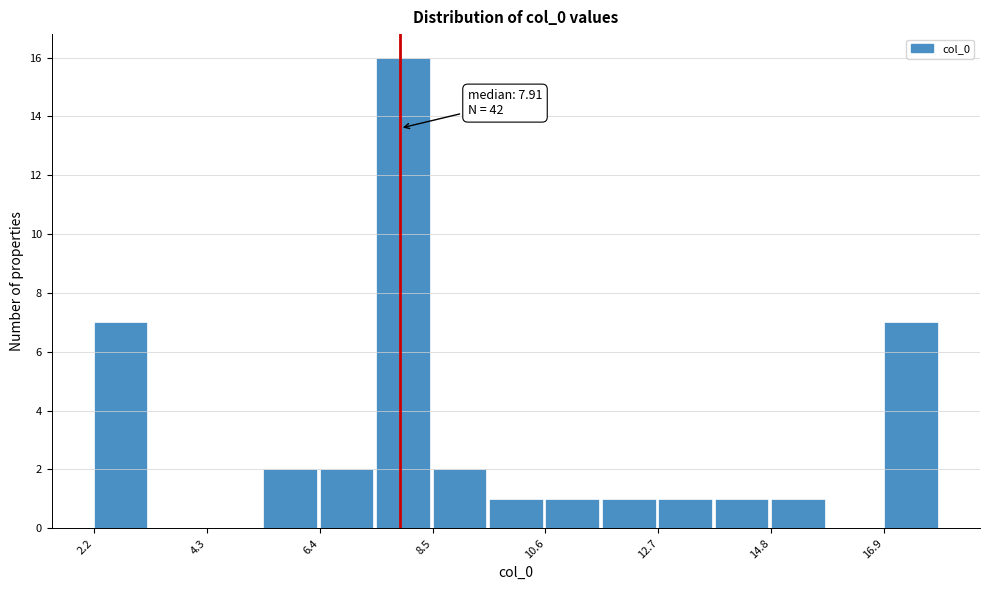

Around what value on the x-axis is the tallest bar? Give the approximate position of its centre, as read against the axis.

8.0